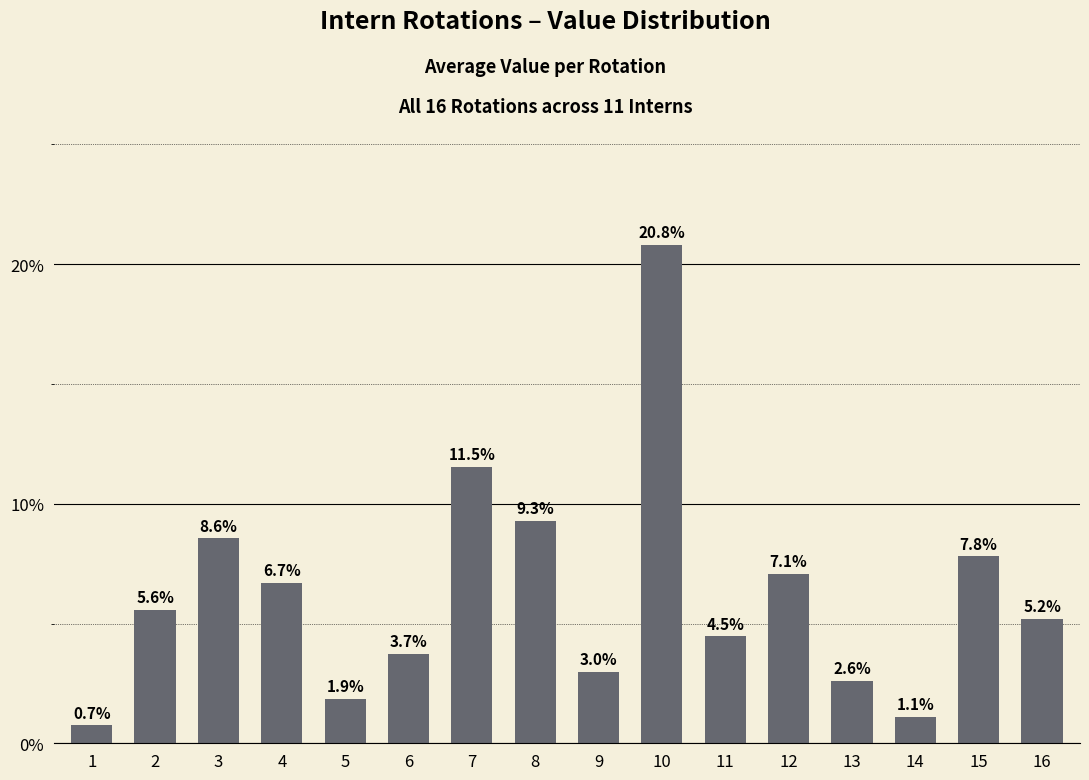

Count the number of categories in the chart.

16